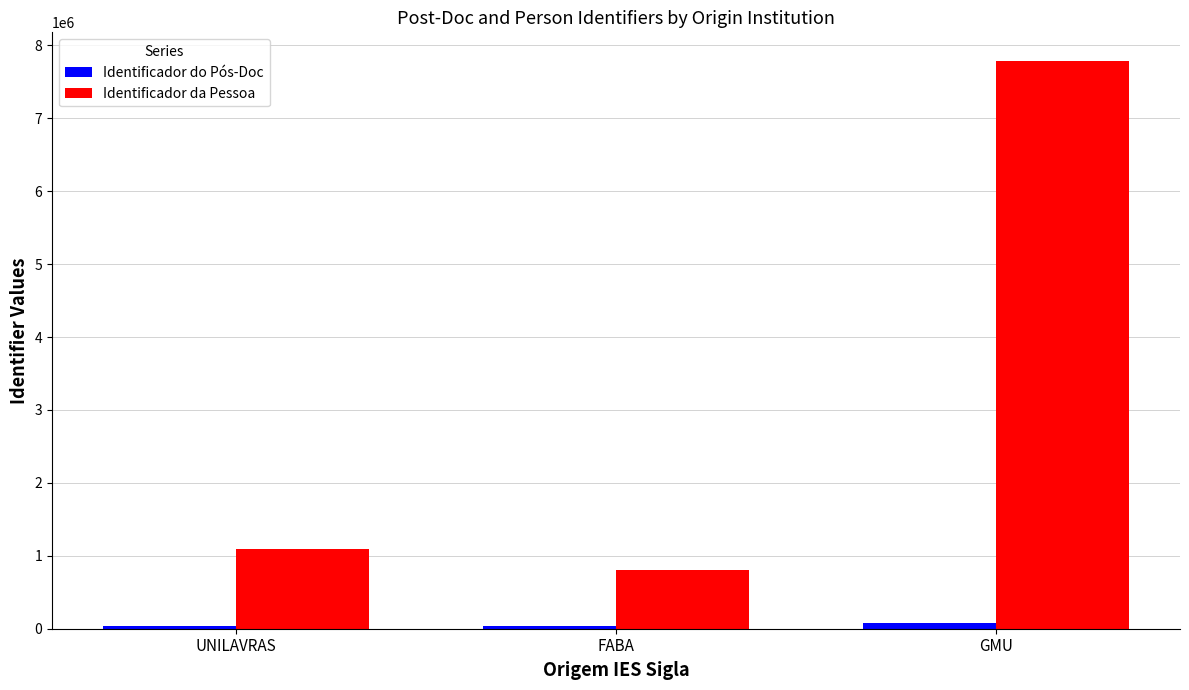

Which series changed the most between UNILAVRAS and GMU?

Identificador da Pessoa